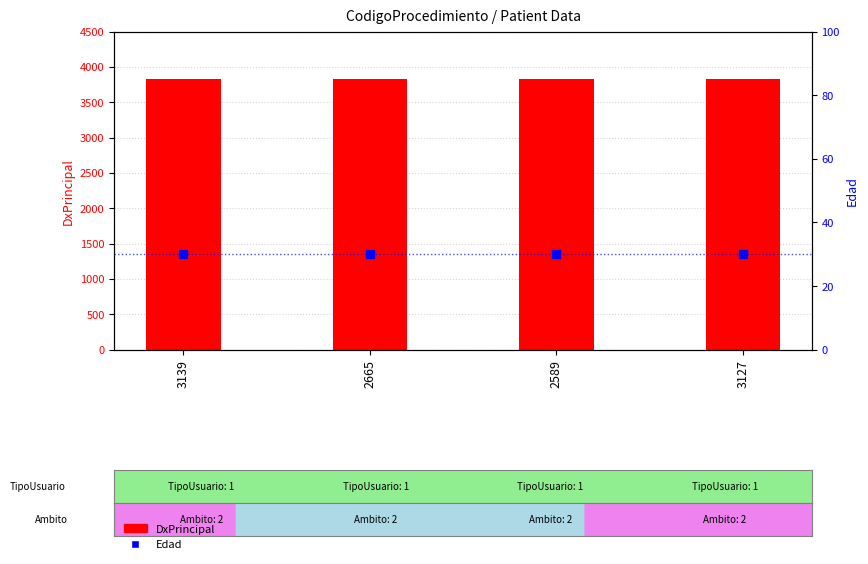

At which category is the sum across all series the highest?

3139